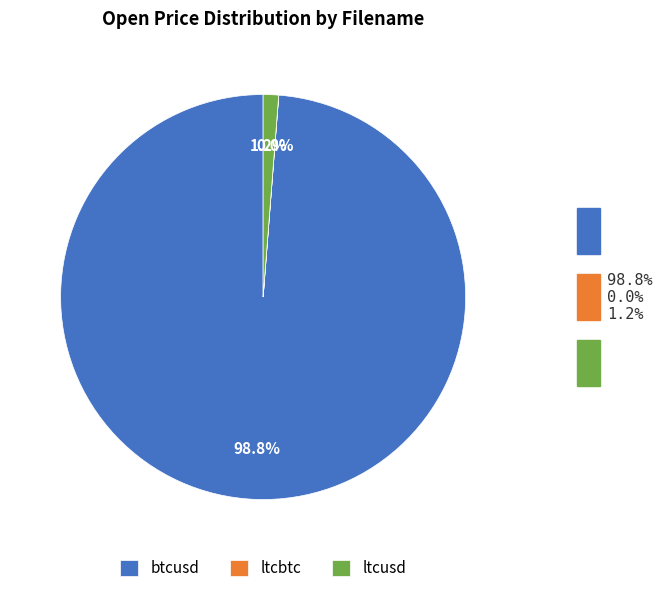

To the nearest percent, what portion does ltcusd represent?

1%